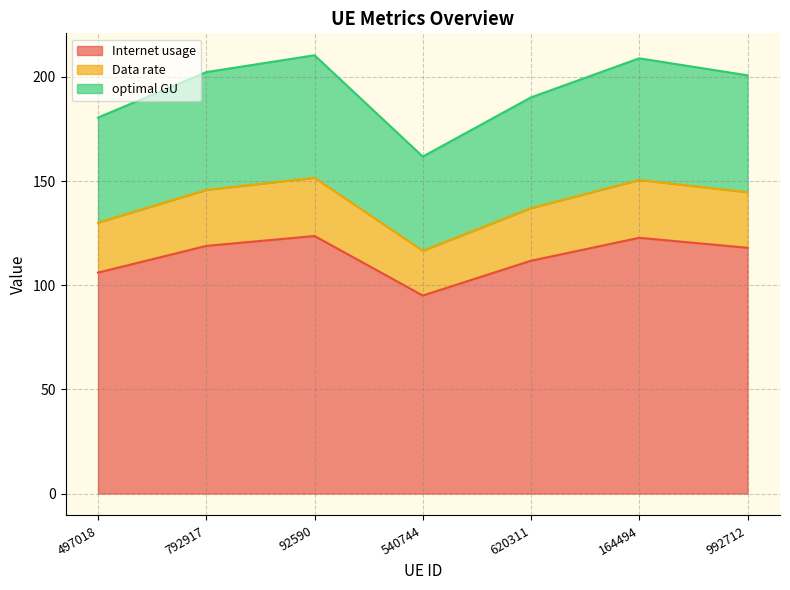

List the labels in order of Data rate value, smallest first.

540744, 497018, 620311, 992712, 792917, 164494, 92590